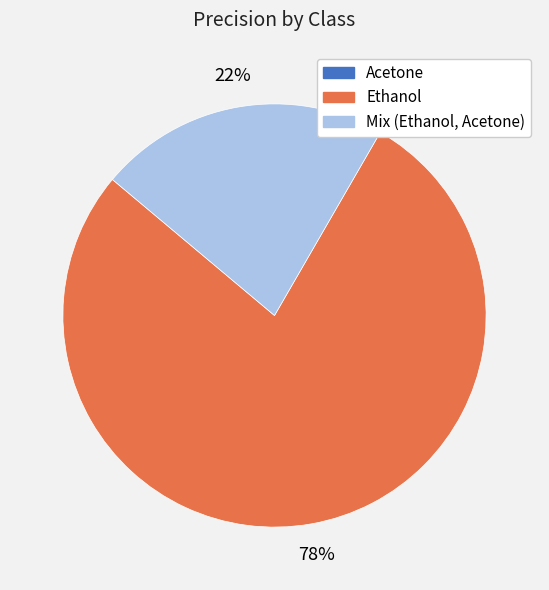

To the nearest percent, what portion does Ethanol represent?

78%